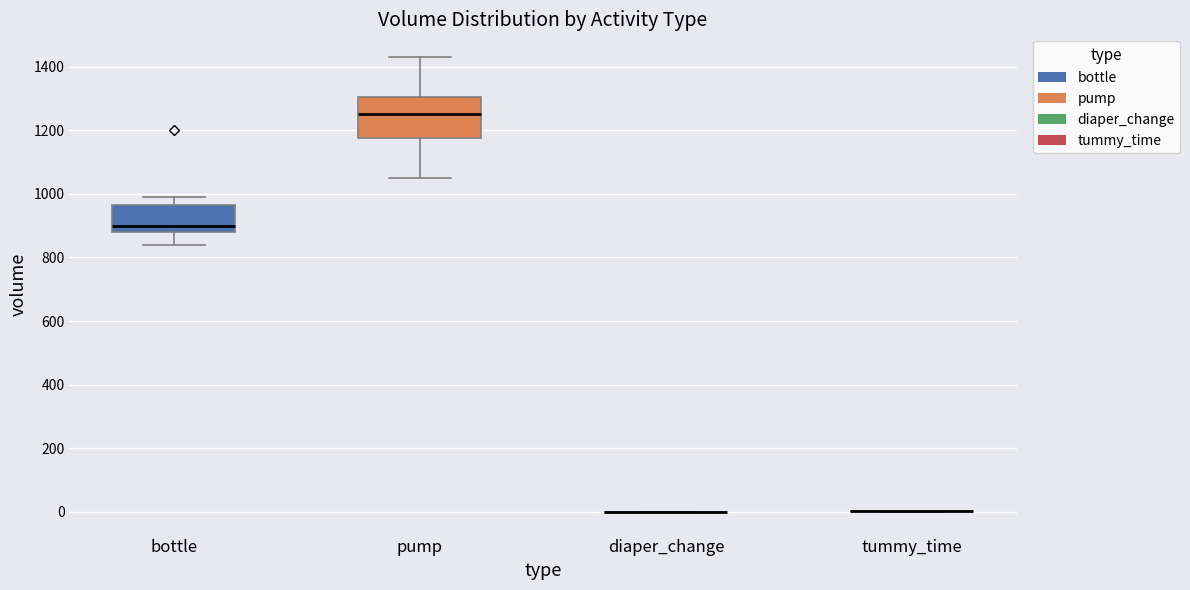

Reading left to right, transcribe this box plot: for each box, give where its median line is, the range the box spans, and where its two whiskers end, as read against the y-axis. The values are not printed on the chart, so give them approximately, as read against the axis.

bottle: median 900, box 880 to 960, whiskers 840 to 1000
pump: median 1260, box 1180 to 1300, whiskers 1060 to 1440
diaper_change: box collapsed to a line at 0, whiskers 0 to 0
tummy_time: box collapsed to a line at 0, whiskers 0 to 0